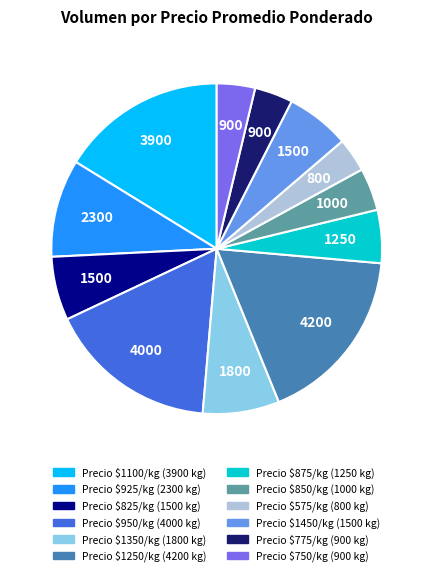

Does any single category account for the majority?

No